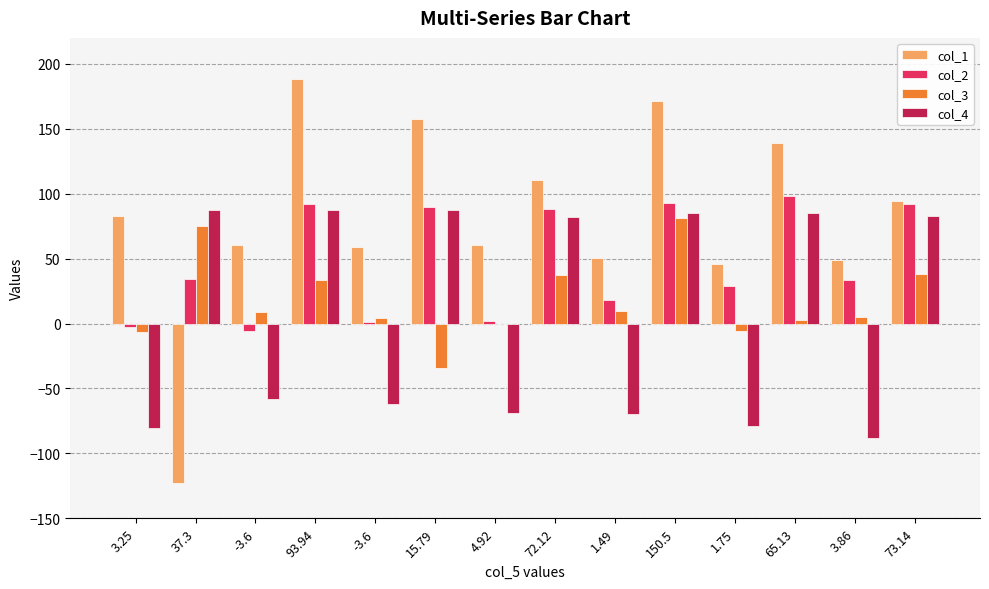

What is the sum of the col_4 values at -3.6 and 1.49?

-127.4